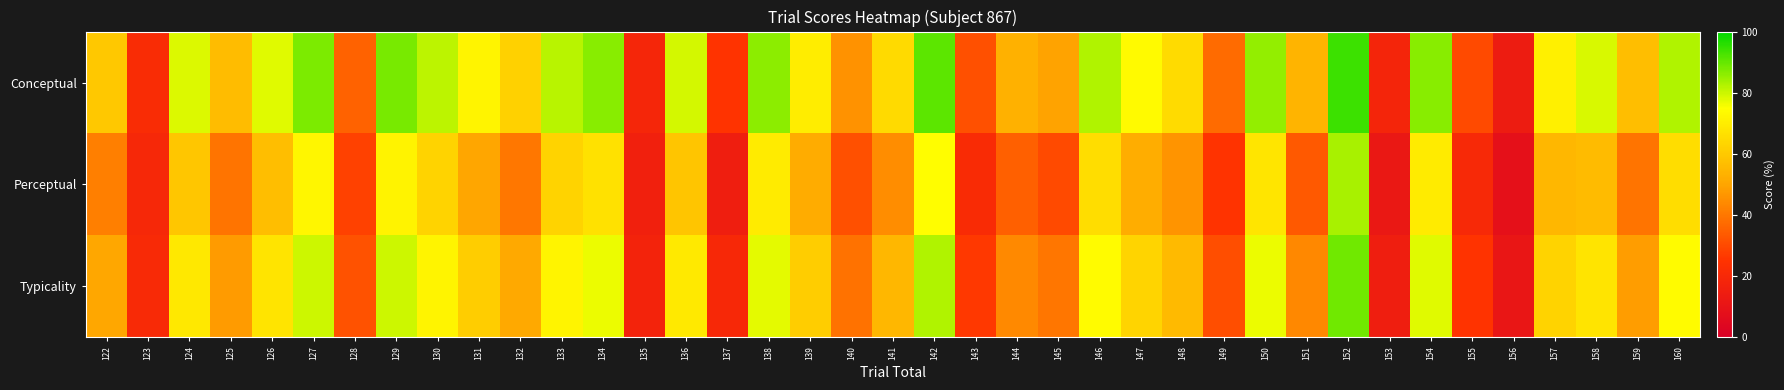

Reading right to left, extract all data points from this chart.

Conceptual: 160=82.5	159=56.9	158=78.5	157=71.0	156=13.7	155=30.4	154=86.5	153=18.5	152=94.0	151=54.0	150=85.5	149=37.3	148=65.2	147=73.6	146=82.8	145=49.4	144=53.2	143=31.6	142=90.9	141=64.7	140=46.0	139=70.0	138=86.1	137=25.2	136=79.0	135=18.9	134=86.6	133=81.7	132=62.3	131=71.9	130=81.4	129=87.9	128=35.5	127=87.7	126=78.0	125=56.5	124=78.3	123=21.6	122=59.7
Perceptual: 160=65.5	159=39.4	158=56.1	157=54.8	156=8.6	155=20.4	154=69.5	153=11.9	152=83.3	151=33.2	150=67.9	149=25.1	148=46.2	147=52.3	146=65.5	145=30.2	144=34.8	143=21.3	142=74.4	141=44.9	140=31.5	139=51.9	138=69.2	137=15.0	136=59.0	135=16.2	134=66.6	133=62.7	132=40.0	131=50.3	130=62.5	129=71.5	128=28.4	127=72.4	126=56.7	125=39.4	124=59.1	123=19.9	122=41.5
Typicality: 160=74.0	159=48.1	158=67.3	157=62.9	156=11.1	155=25.4	154=78.0	153=15.2	152=88.7	151=43.6	150=76.7	149=31.2	148=55.7	147=63.0	146=74.1	145=39.8	144=44.0	143=26.5	142=82.7	141=54.8	140=38.7	139=61.0	138=77.7	137=20.1	136=69.0	135=17.5	134=76.6	133=72.2	132=51.1	131=61.1	130=72.0	129=79.7	128=32.0	127=80.0	126=67.3	125=47.9	124=68.7	123=20.7	122=50.6